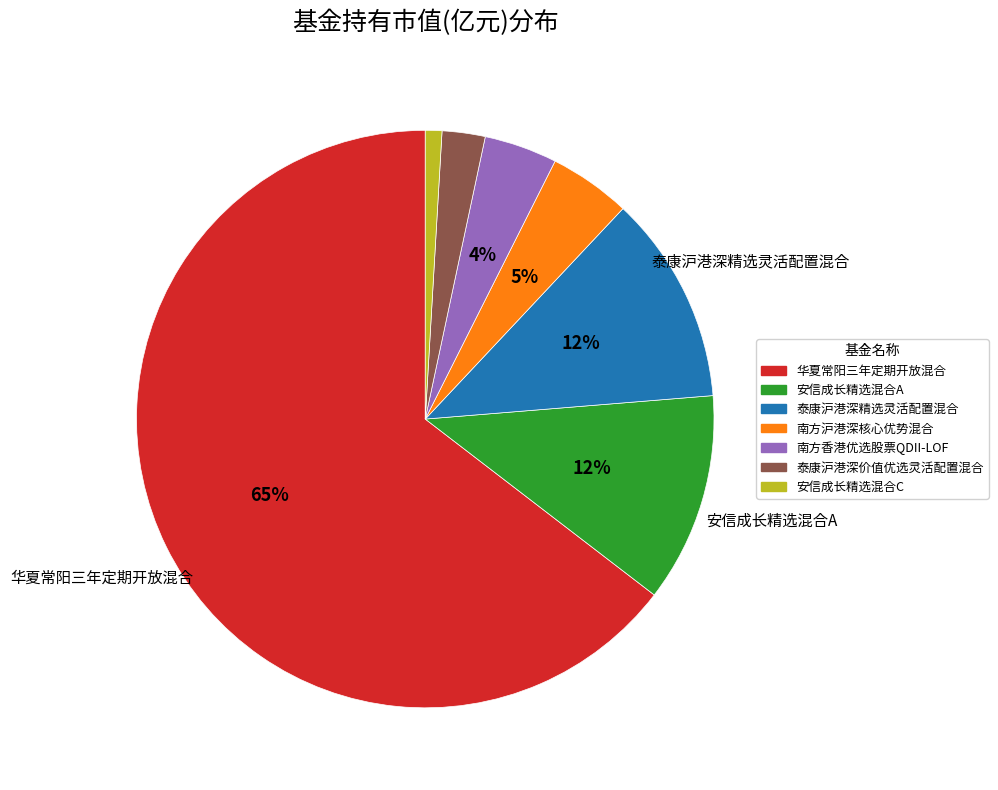

To the nearest percent, what is the difference between the 安信成长精选混合A and 南方香港优选股票QDII-LOF slice percentages?

8%